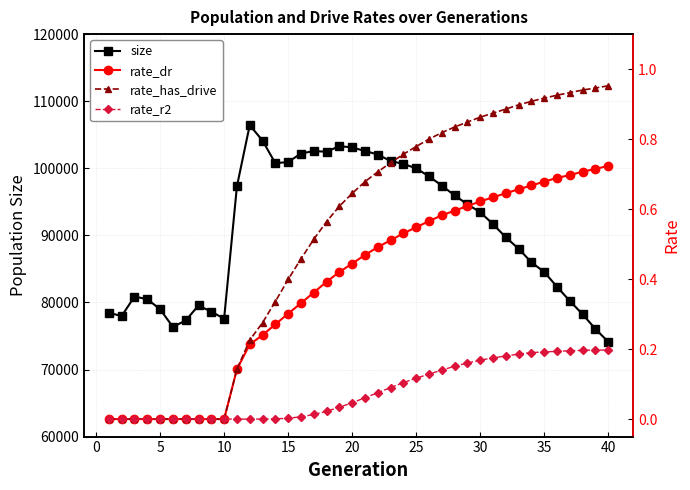

At 10, list the series in order from smallest to largest.

rate_dr, rate_has_drive, rate_r2, size